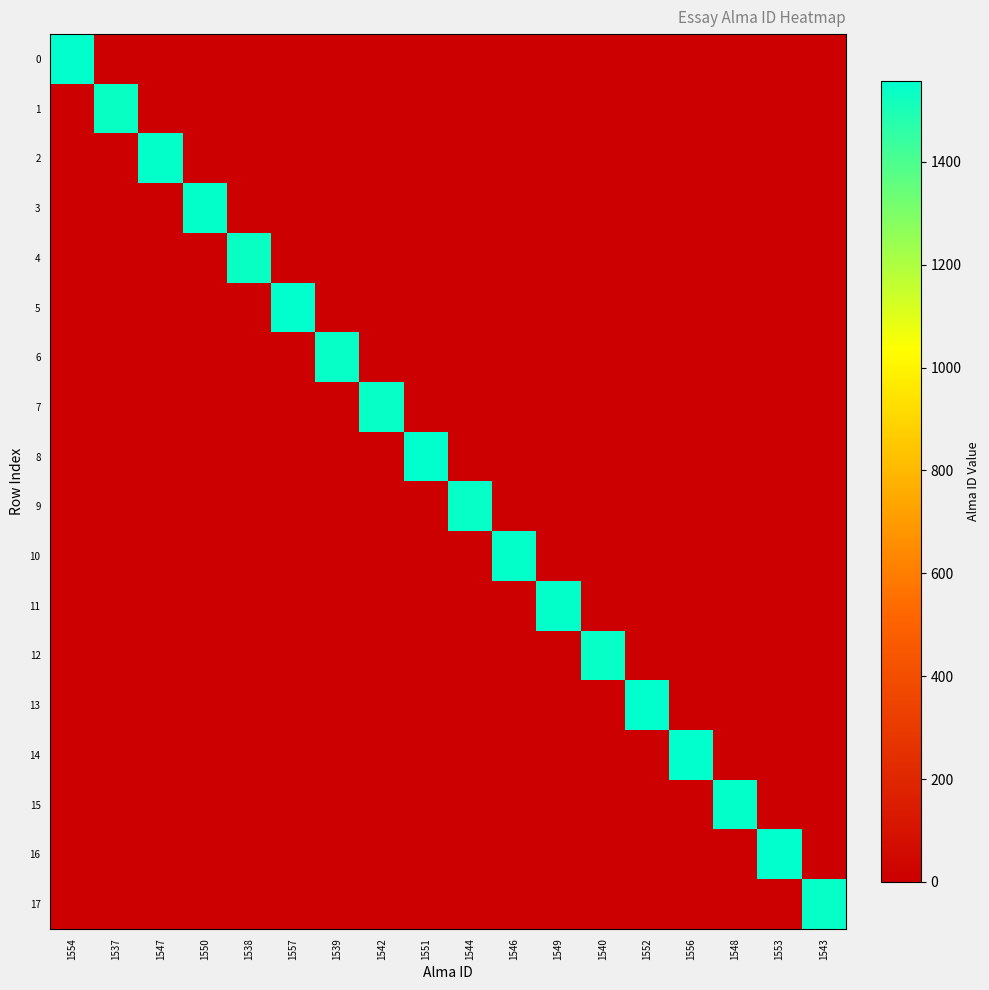

What is the difference between the highest and lowest values at 1538?

1538